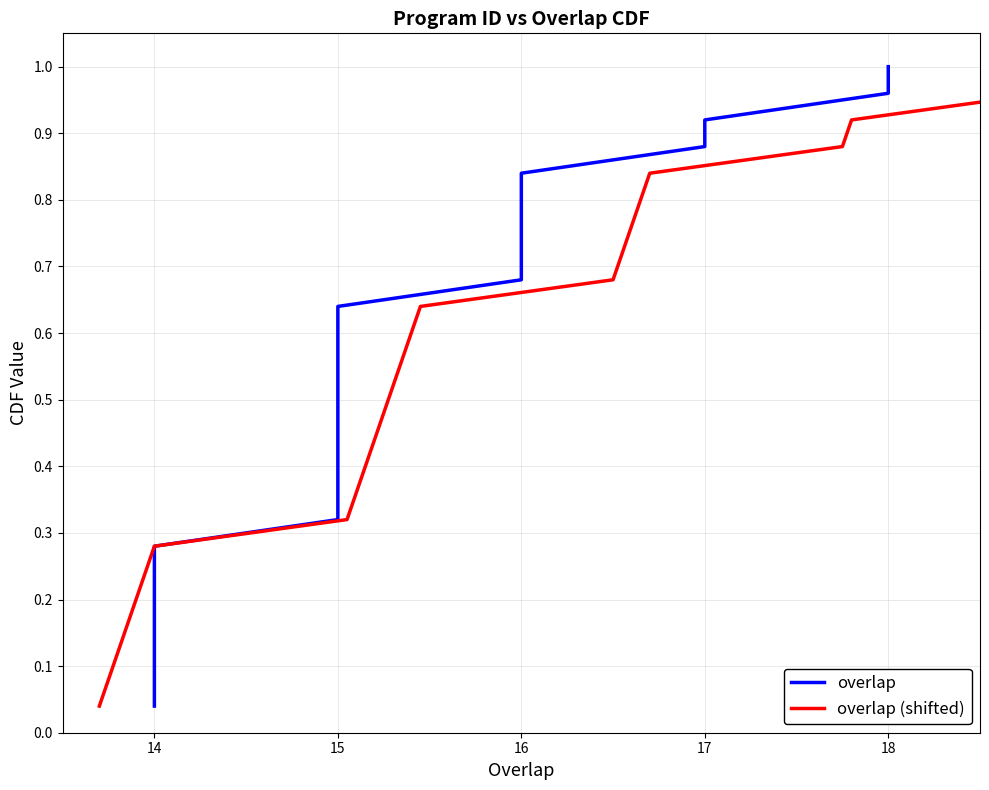

At how many categories does at least one series exceed 0?

25